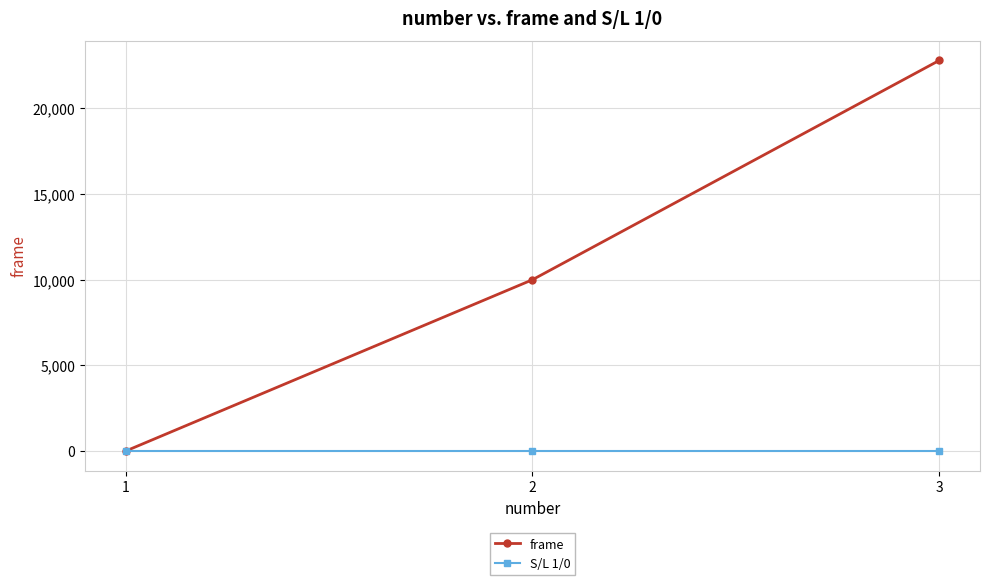

What is the maximum value shown in the chart?

22800